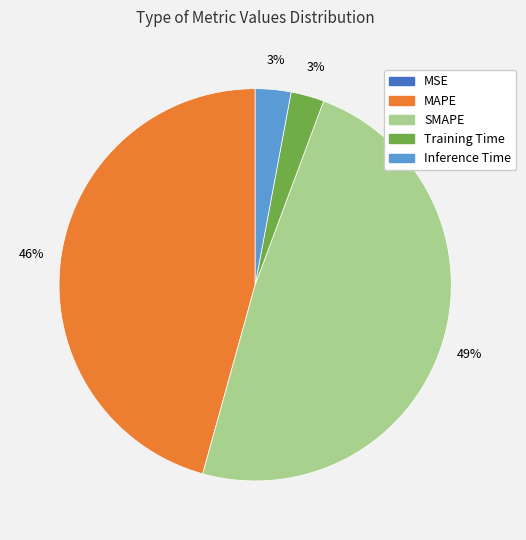

Is the sum of SMAPE and Inference Time greater than half?

Yes